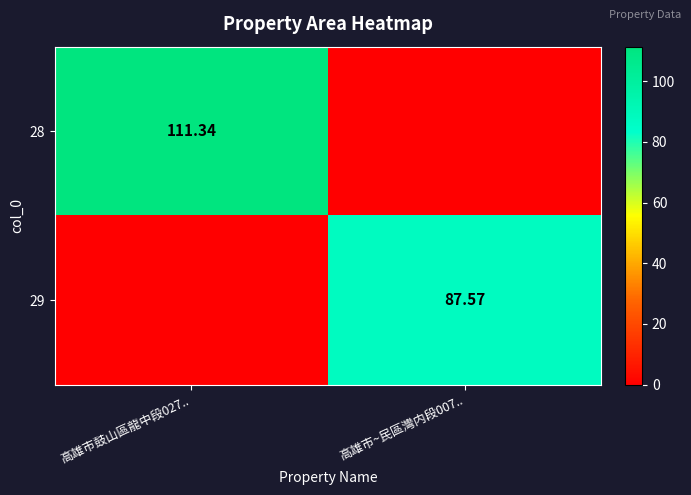

What is the difference between the 28 values at 高雄市鼓山區龍中段027.. and 高雄市~民區灣内段007..?

111.3